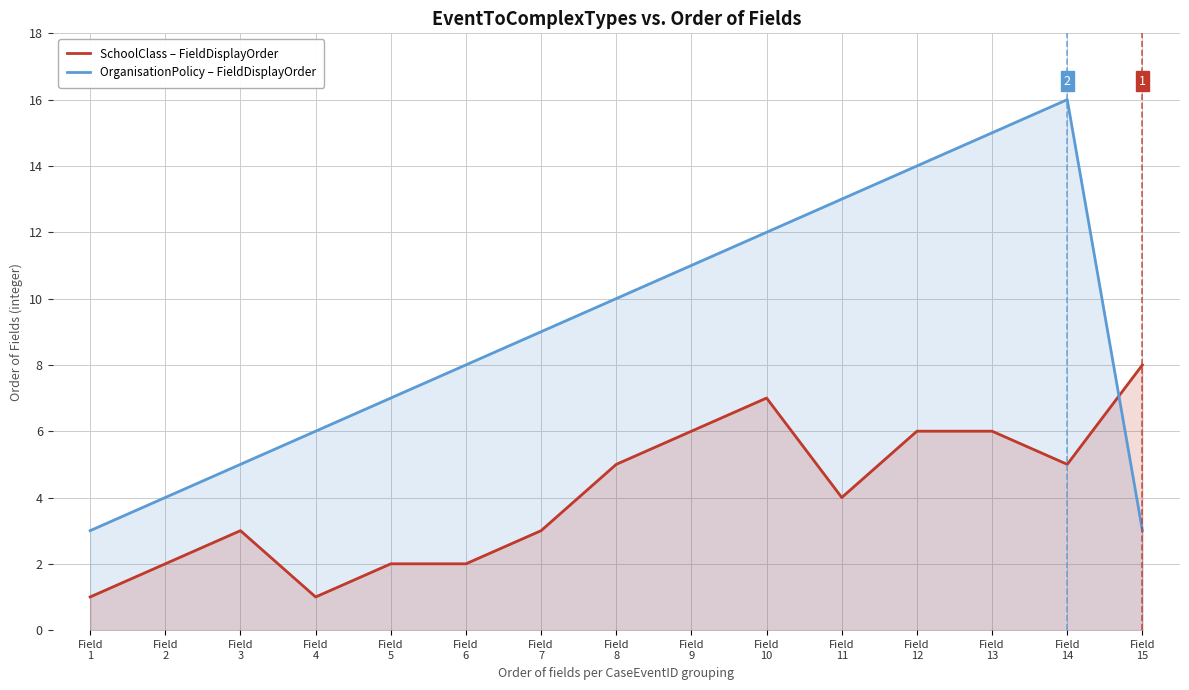

True or false: SchoolClass – FieldDisplayOrder and OrganisationPolicy – FieldDisplayOrder intersect in this chart.

True